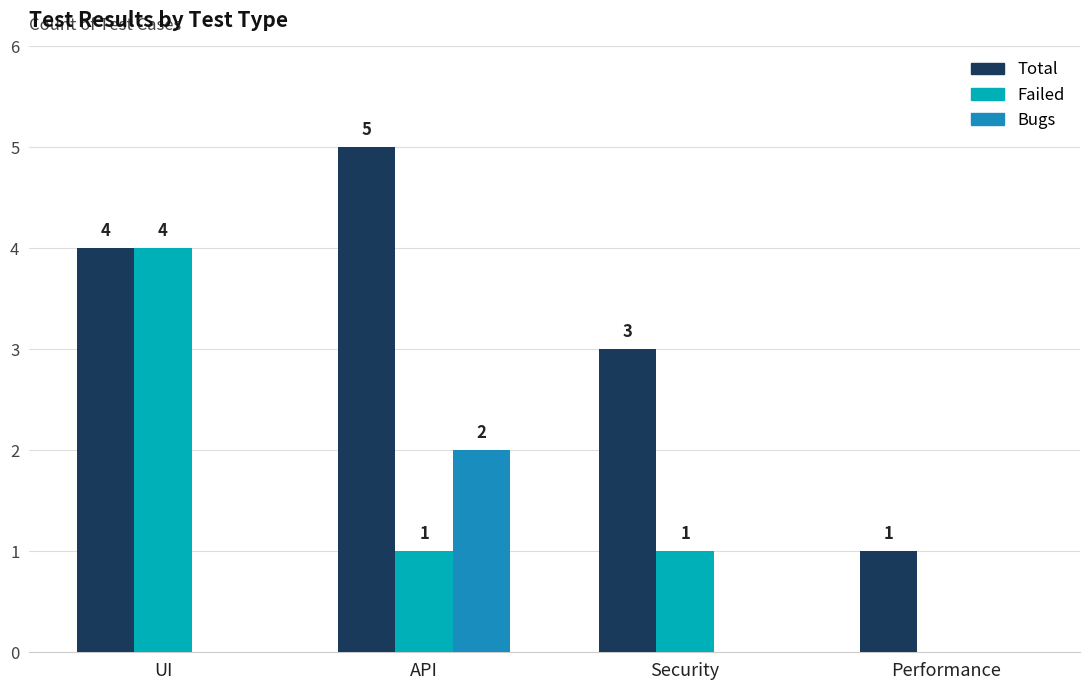

How many data points does each series have?

4